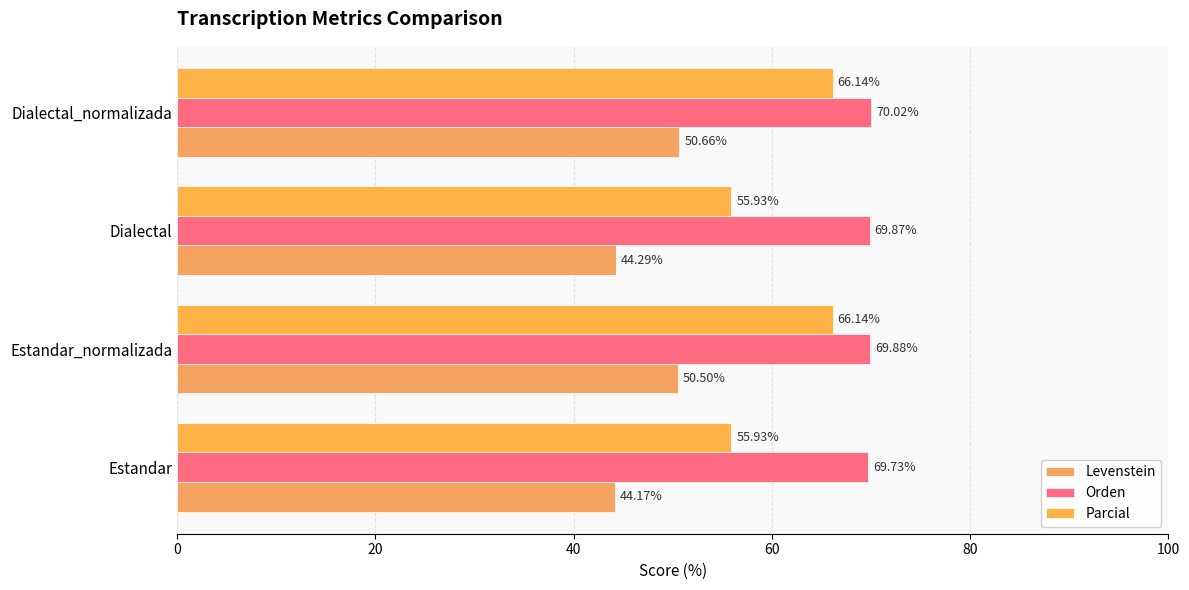

Rank the series by their maximum value, from highest to lowest.

Orden, Parcial, Levenstein